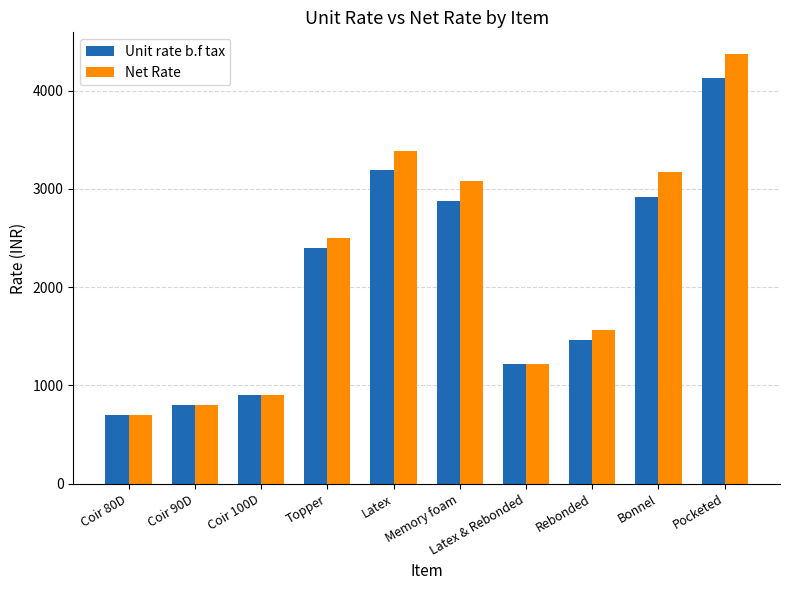

Between Coir 100D and Rebonded, which series saw the biggest shift?

Net Rate